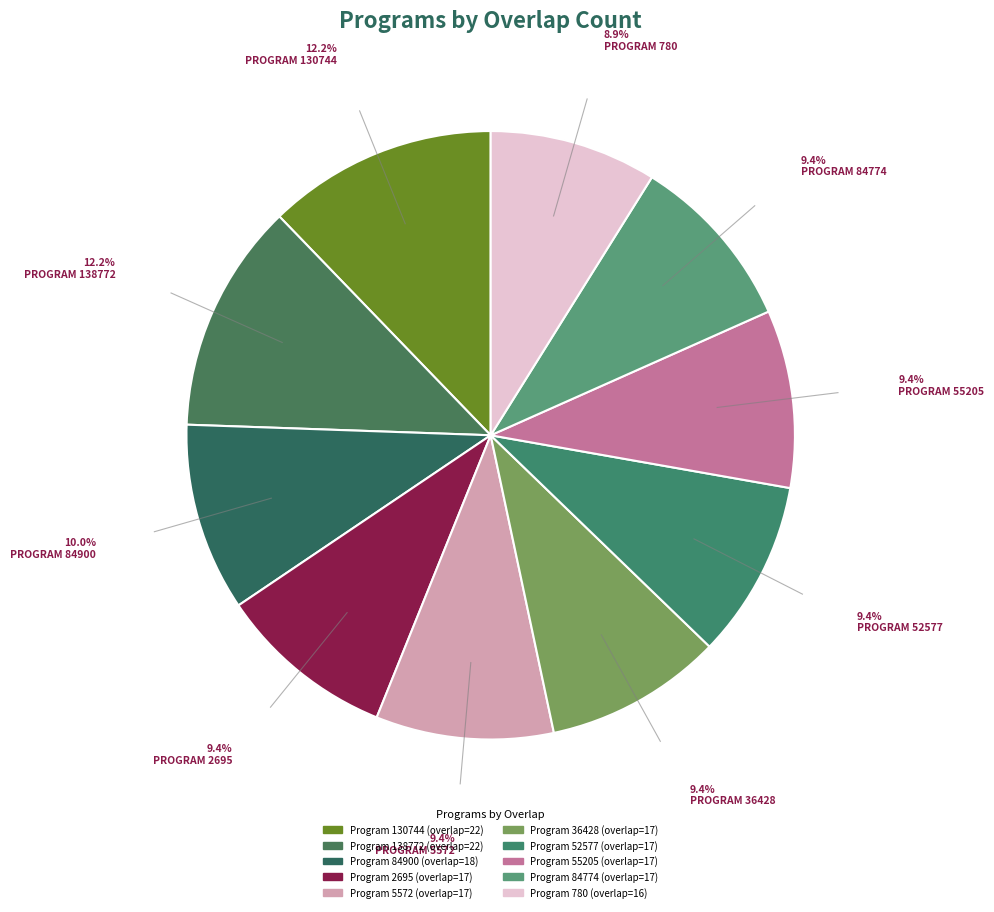

How many segments does this pie chart have?

10